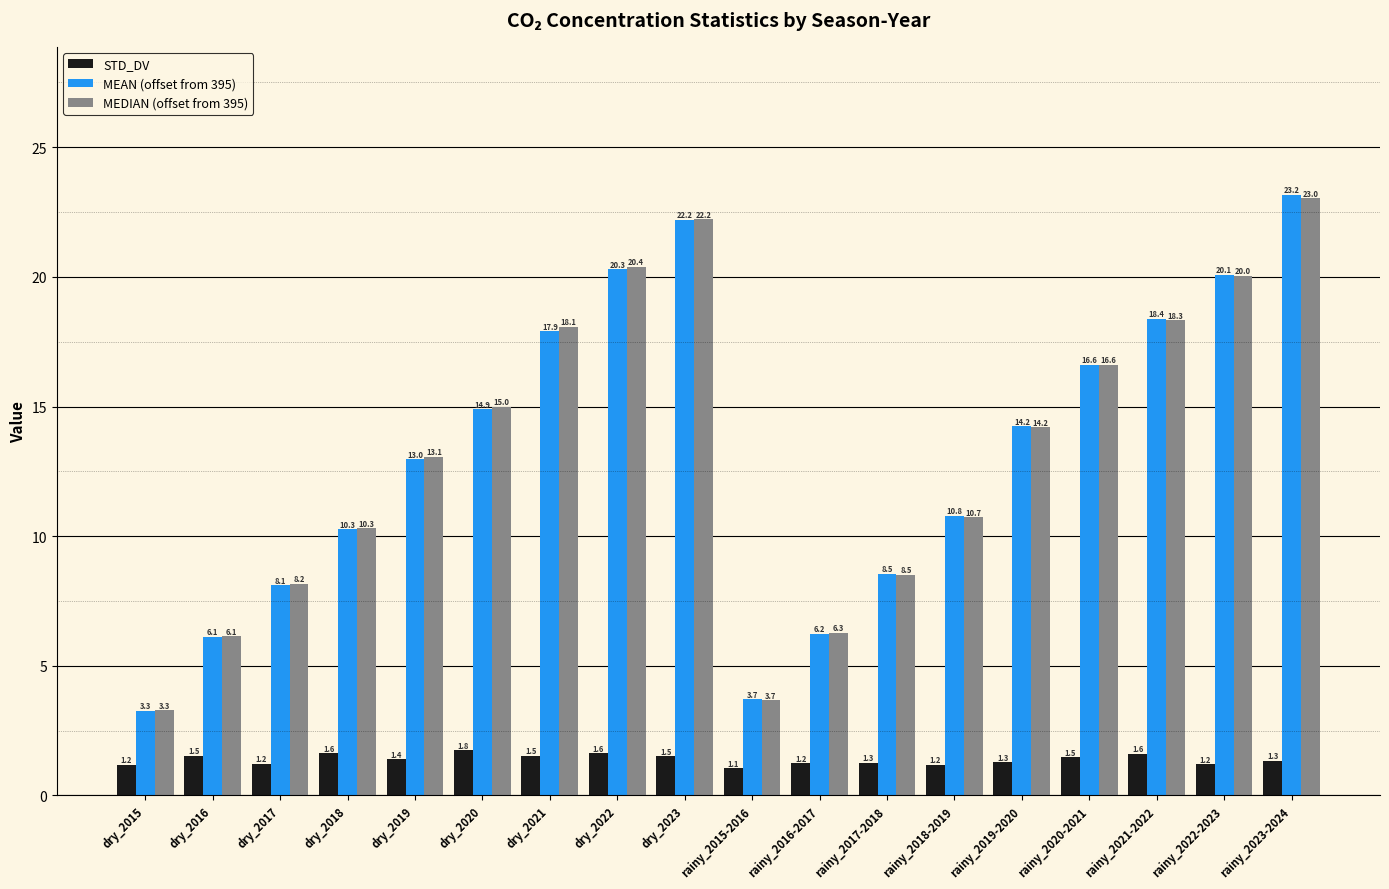

Is it true that MEAN (offset from 395) equals 3.7 at rainy_2015-2016?

True